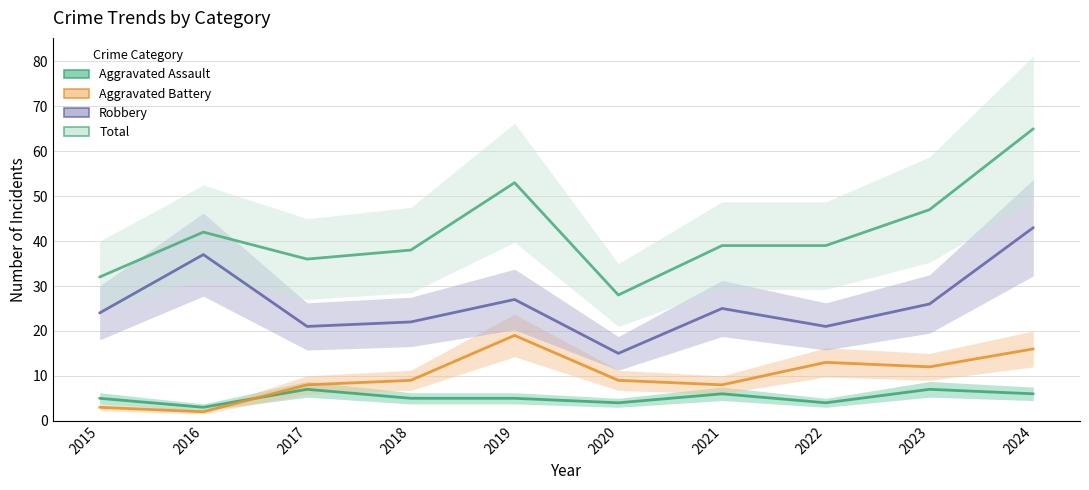

Reading left to right, transcribe all the data shown in this chart.

Aggravated Assault: 2015=5	2016=3	2017=7	2018=5	2019=5	2020=4	2021=6	2022=4	2023=7	2024=6
Aggravated Battery: 2015=3	2016=2	2017=8	2018=9	2019=19	2020=9	2021=8	2022=13	2023=12	2024=16
Robbery: 2015=24	2016=37	2017=21	2018=22	2019=27	2020=15	2021=25	2022=21	2023=26	2024=43
Total: 2015=32	2016=42	2017=36	2018=38	2019=53	2020=28	2021=39	2022=39	2023=47	2024=65